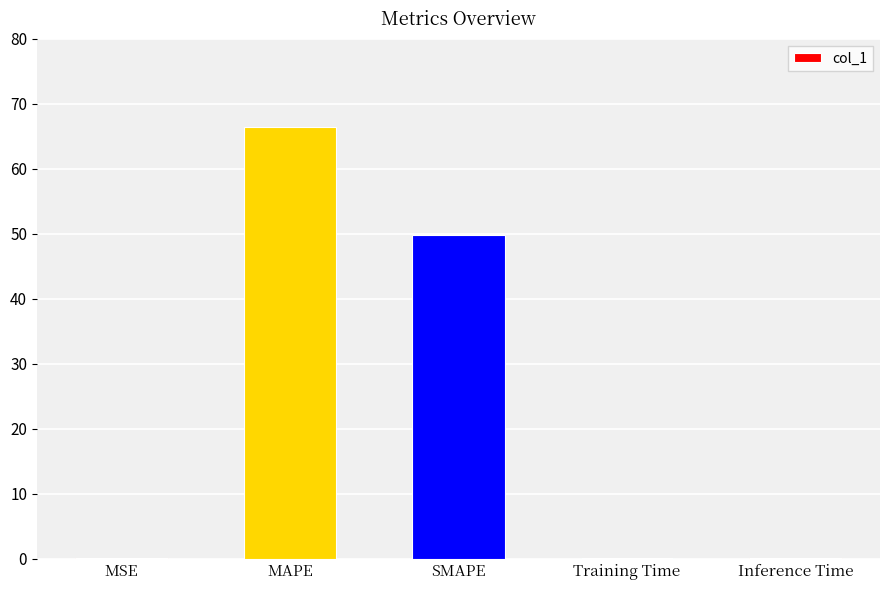

What is the change in value from MSE to Inference Time?

-0.1